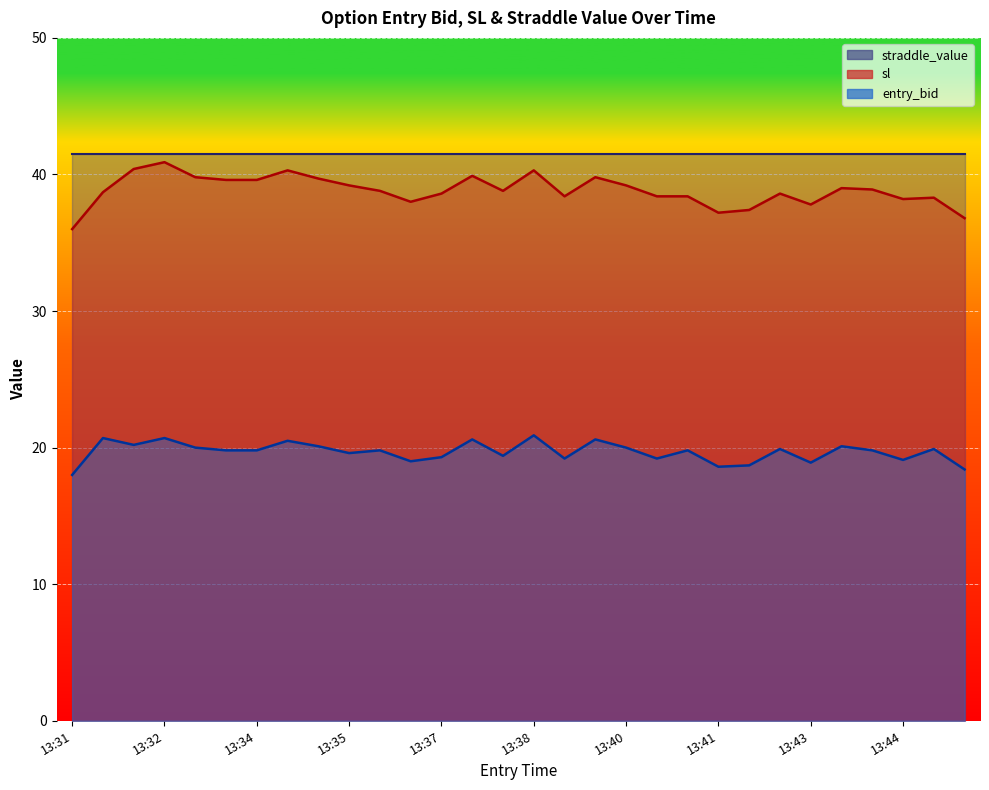

True or false: entry_bid and sl intersect in this chart.

False